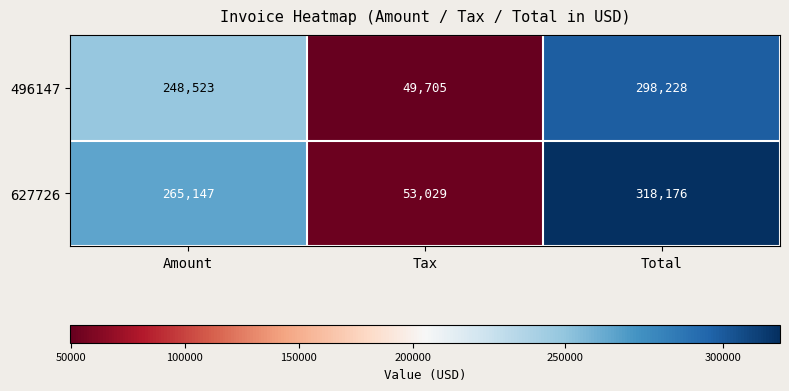

What is the smallest value displayed?

49705